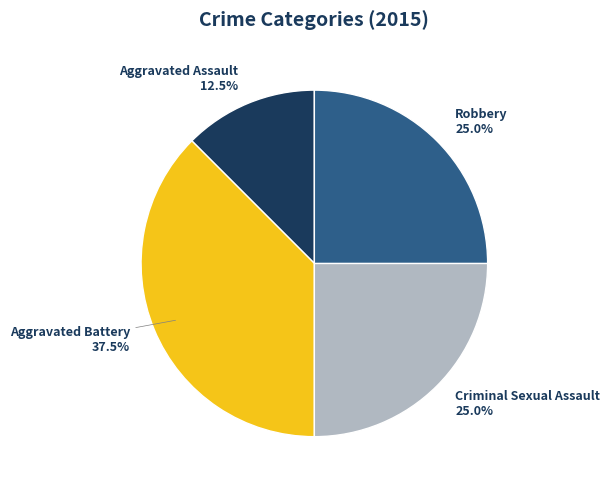

What percentage is NOT represented by Criminal Sexual Assault?

75.0%